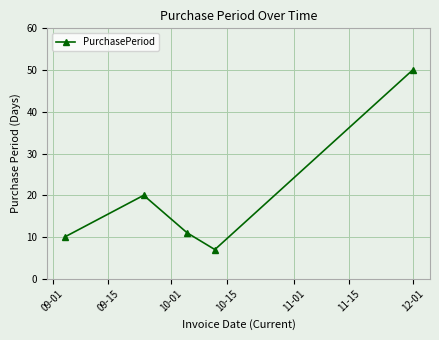

What is the smallest value displayed?

7